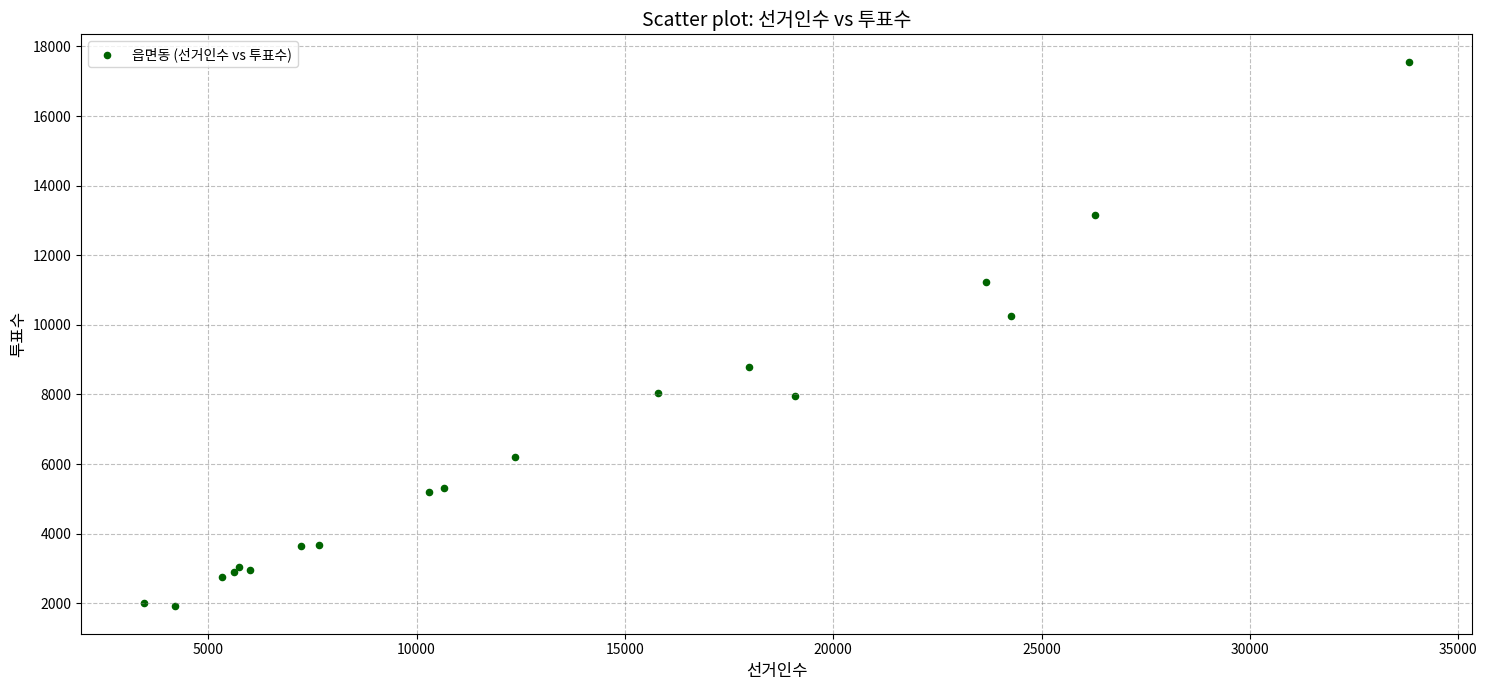

What Y value in the scatter plot is closest to 9735?

10245